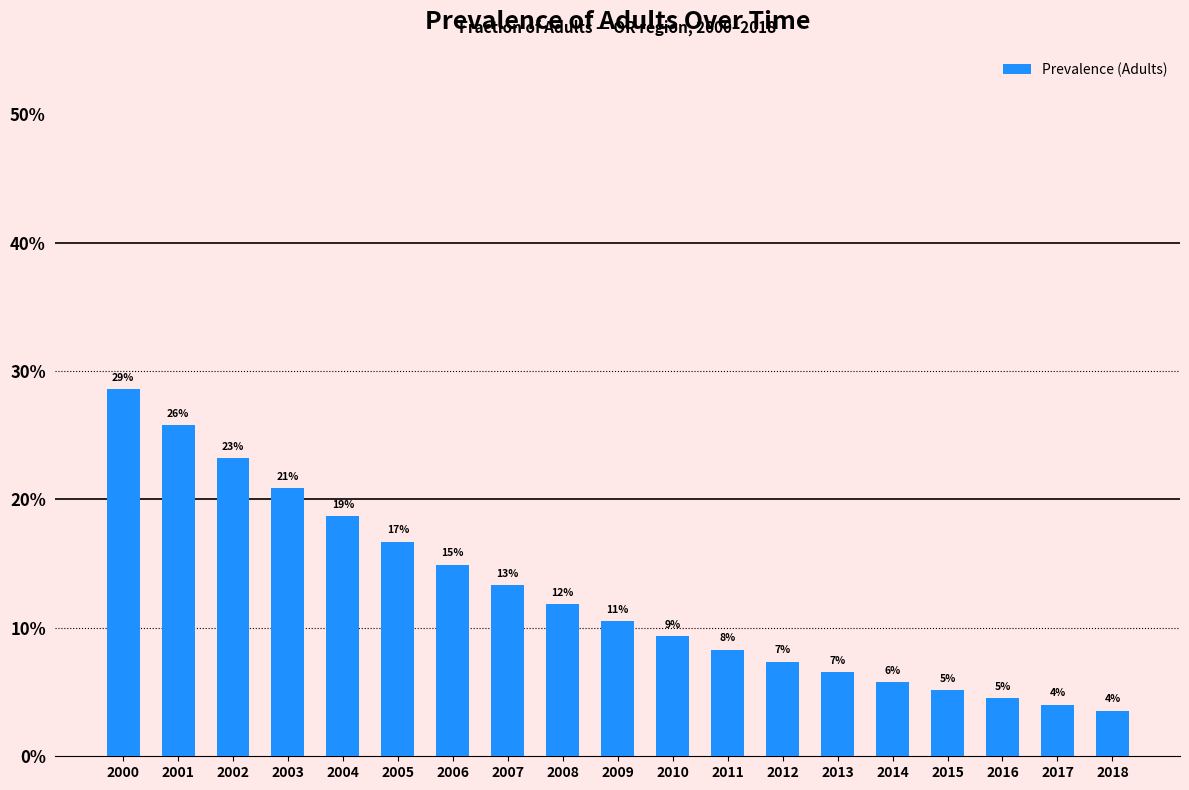

Reading left to right, transcribe all the data shown in this chart.

0.3	0.3	0.2	0.2	0.2	0.2	0.1	0.1	0.1	0.1	0.1	0.1	0.1	0.1	0.1	0.1	0.0	0.0	0.0